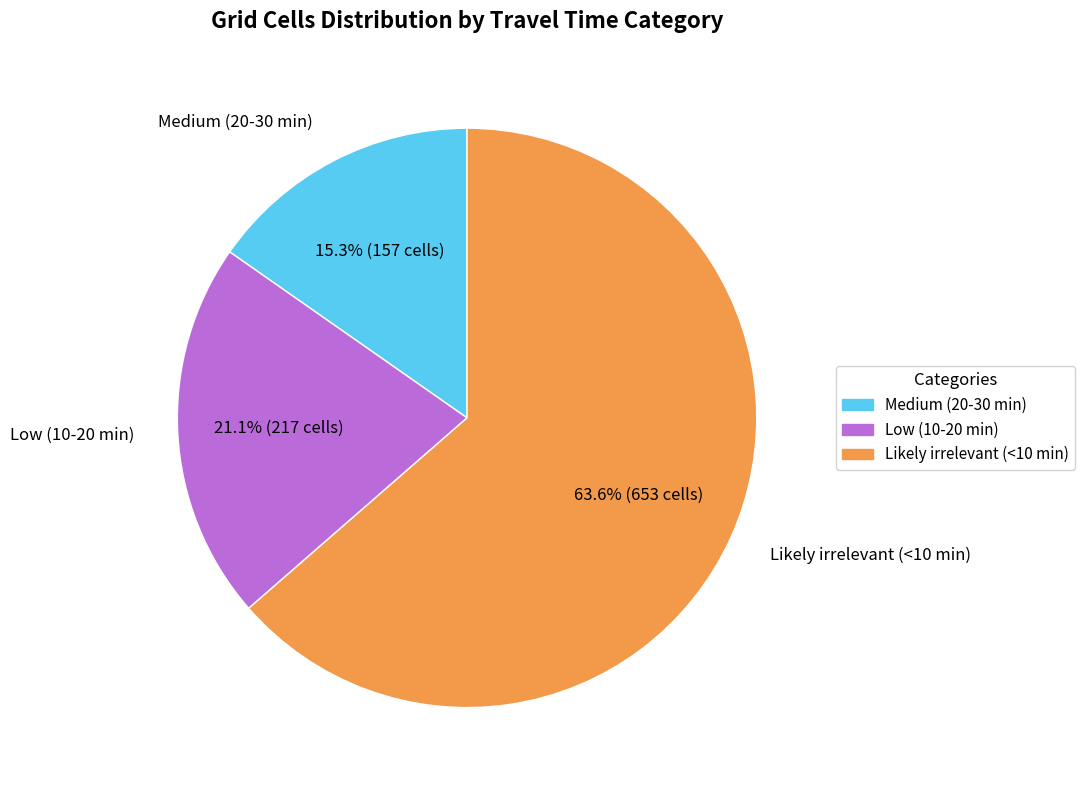

To the nearest percent, what portion does Likely irrelevant (<10 min) represent?

64%